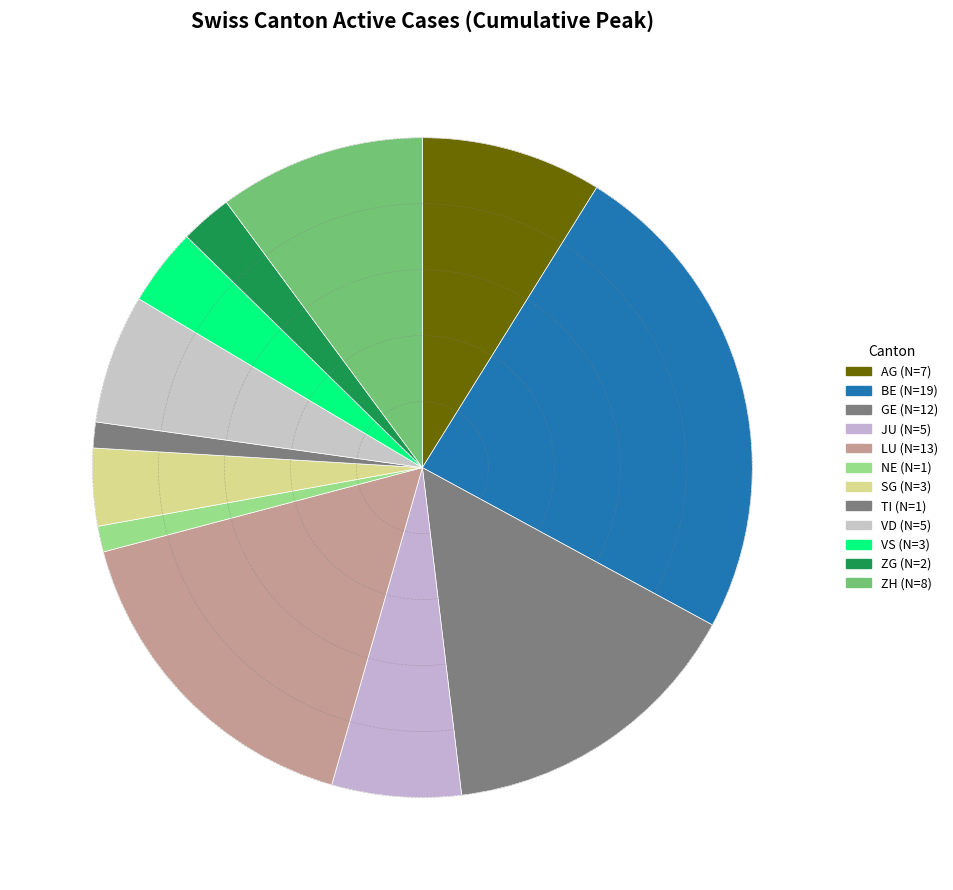

How many slices are in this pie chart?

12